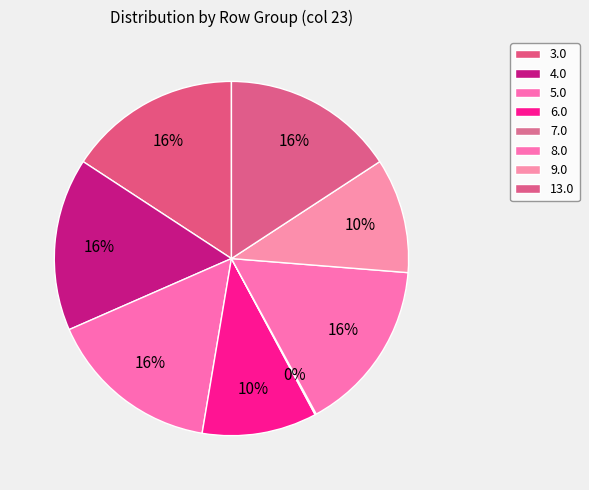

Does any single category account for the majority?

No